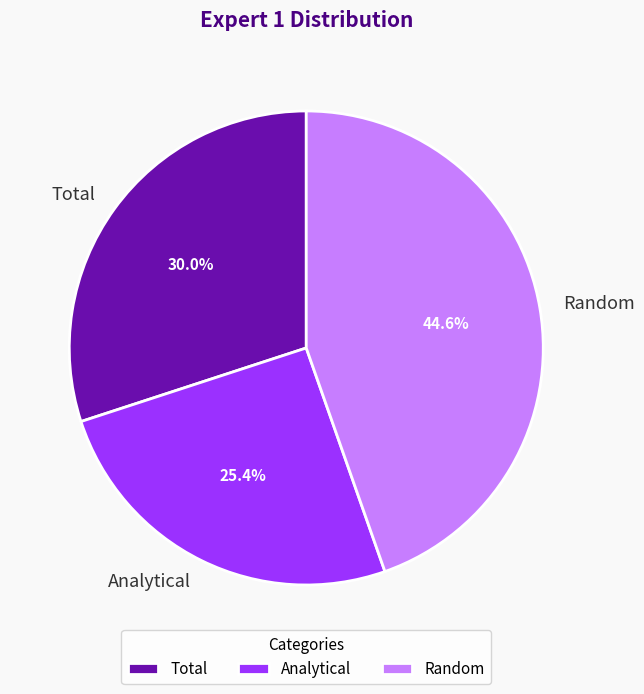

To the nearest percent, what is the difference between the largest and smallest slice percentages?

19%